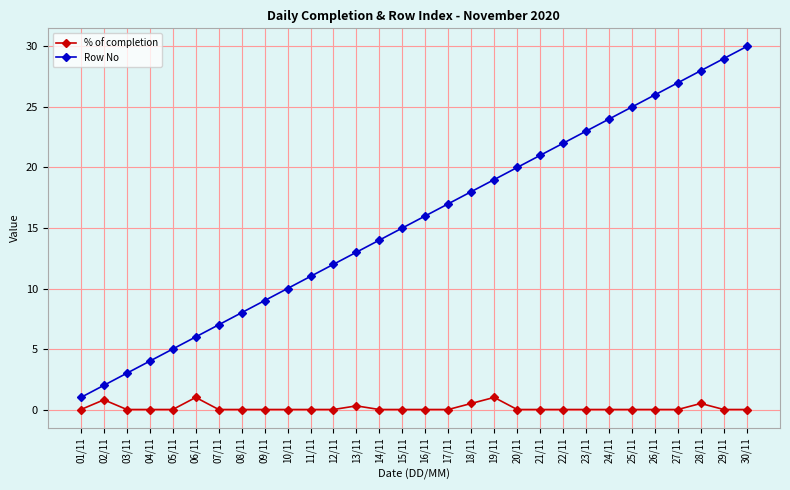

What is the difference between the maximum and minimum values in the % of completion series?

1.0